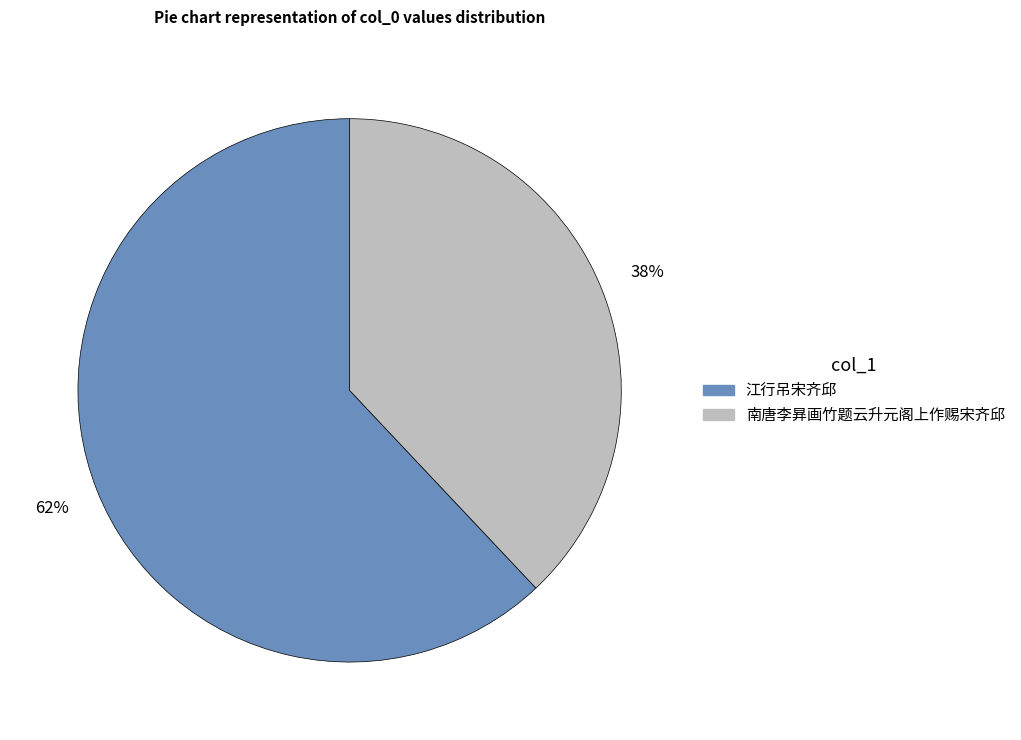

Is there a majority slice in this chart?

Yes